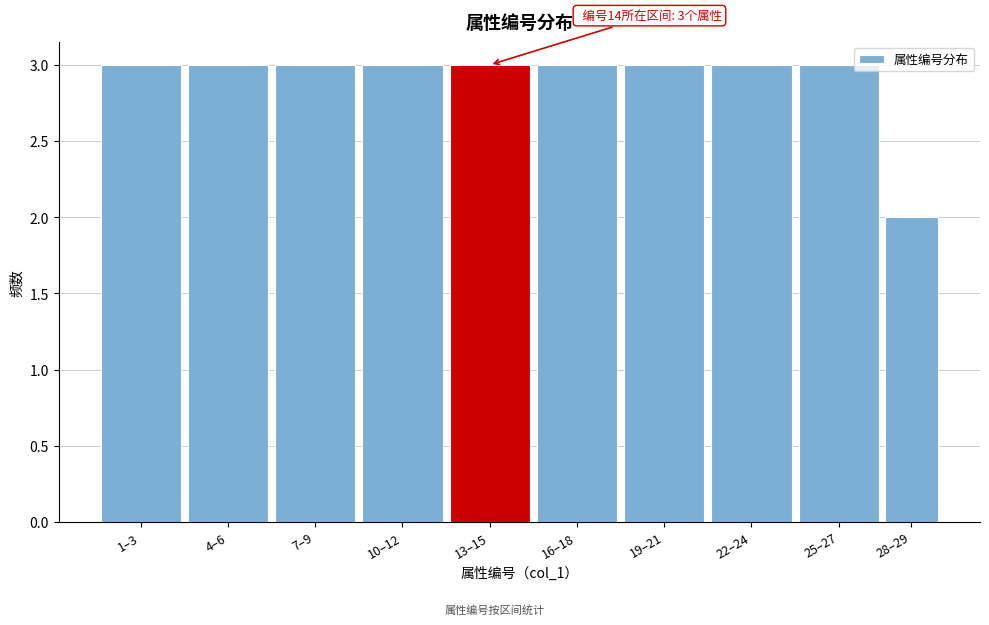

Reading left to right, transcribe all the data shown in this chart.

3	3	3	3	3	3	3	3	3	2